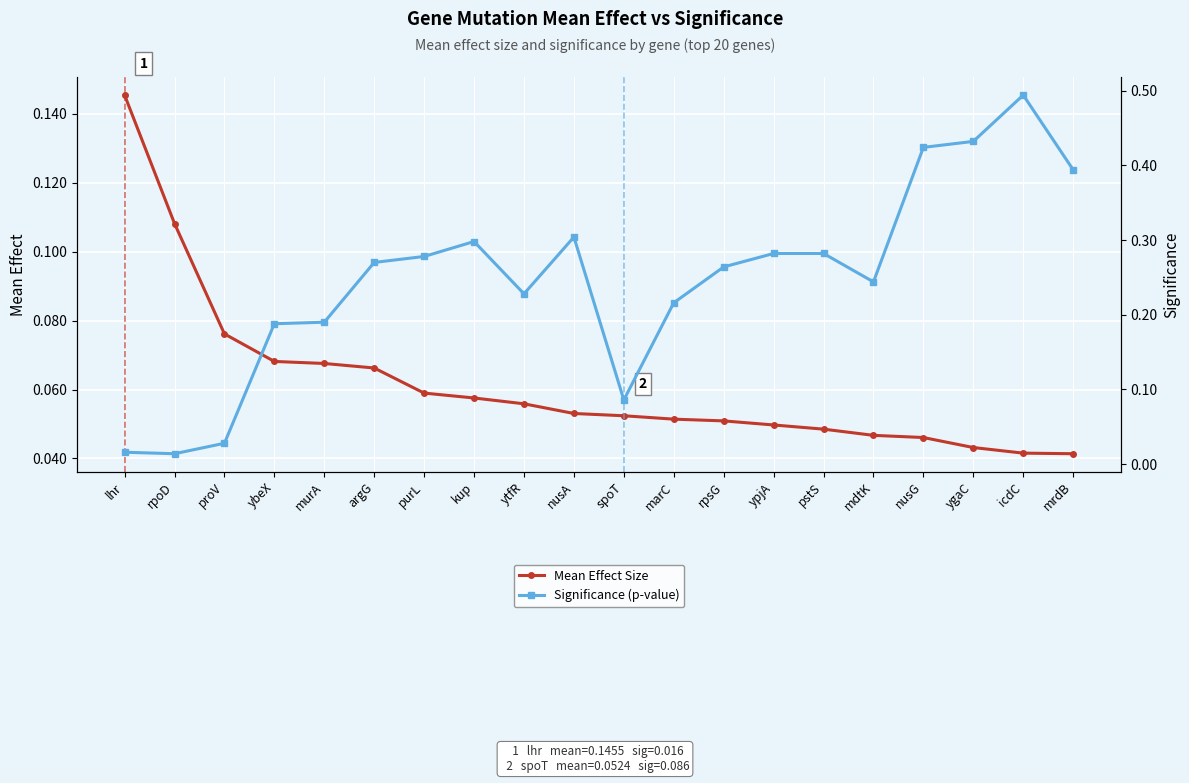

What is the difference between the second highest and minimum values in the Mean Effect Size series?

0.1